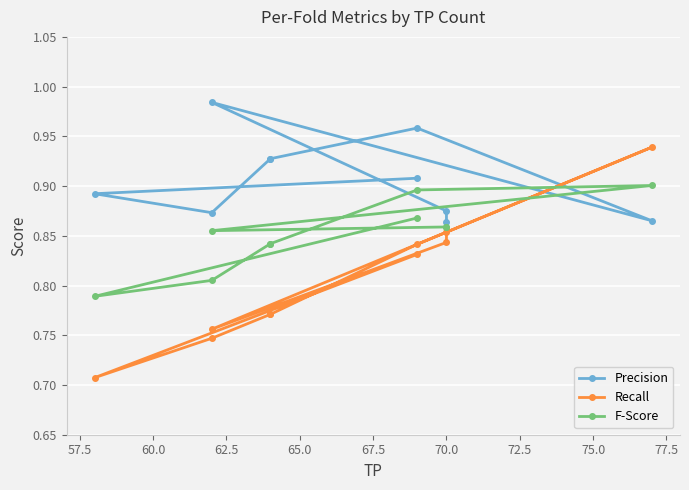

At 60.0, list the series in order from smallest to largest.

Recall, F-Score, Precision